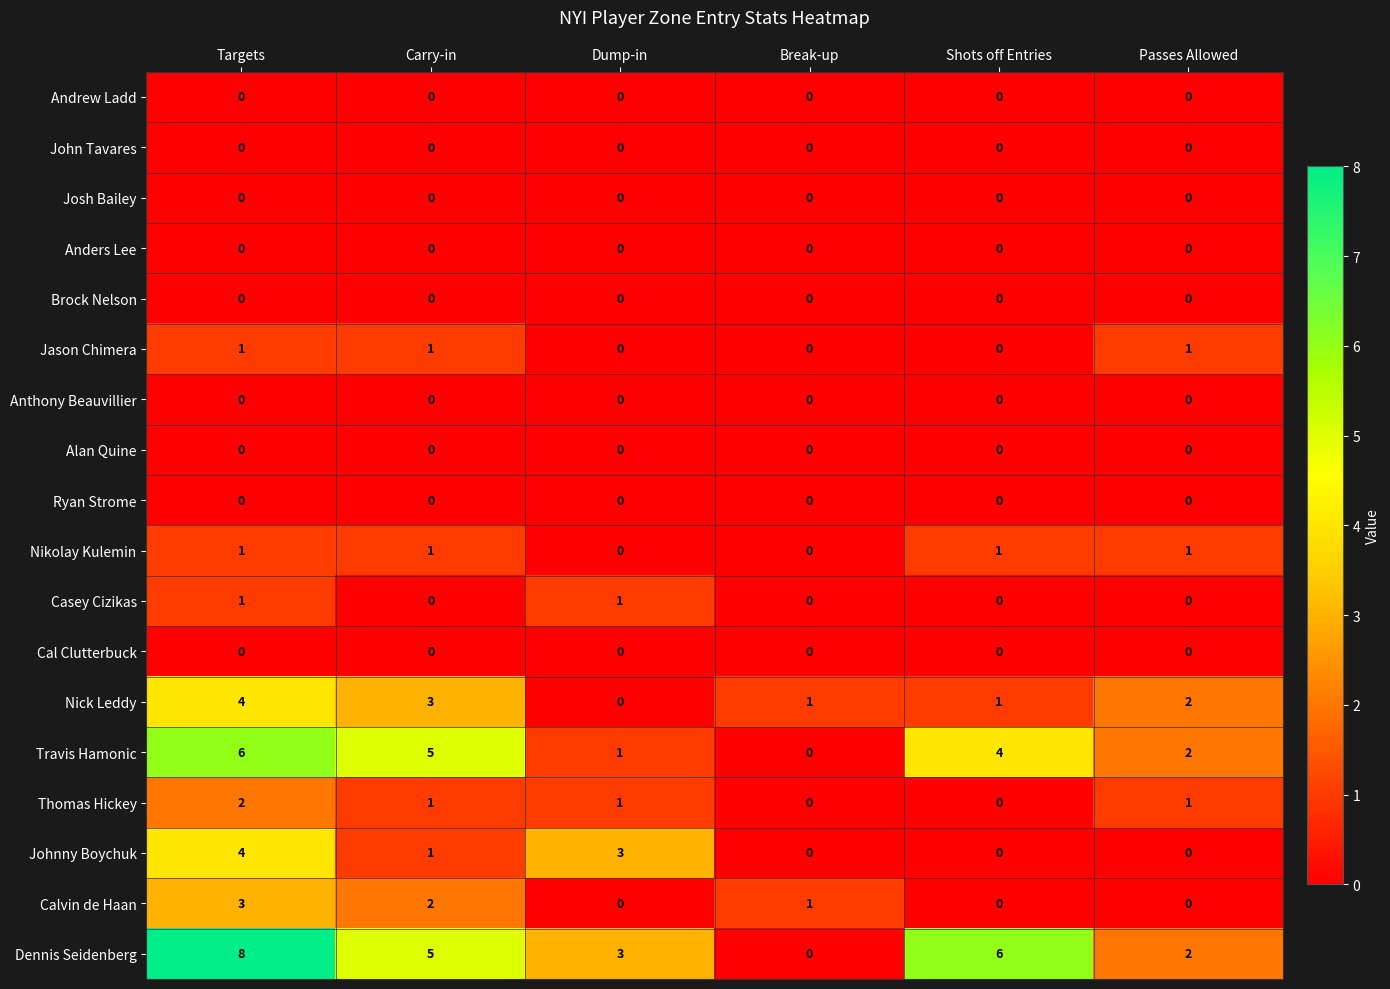

What is the difference between the highest and lowest values at Dump-in?

3